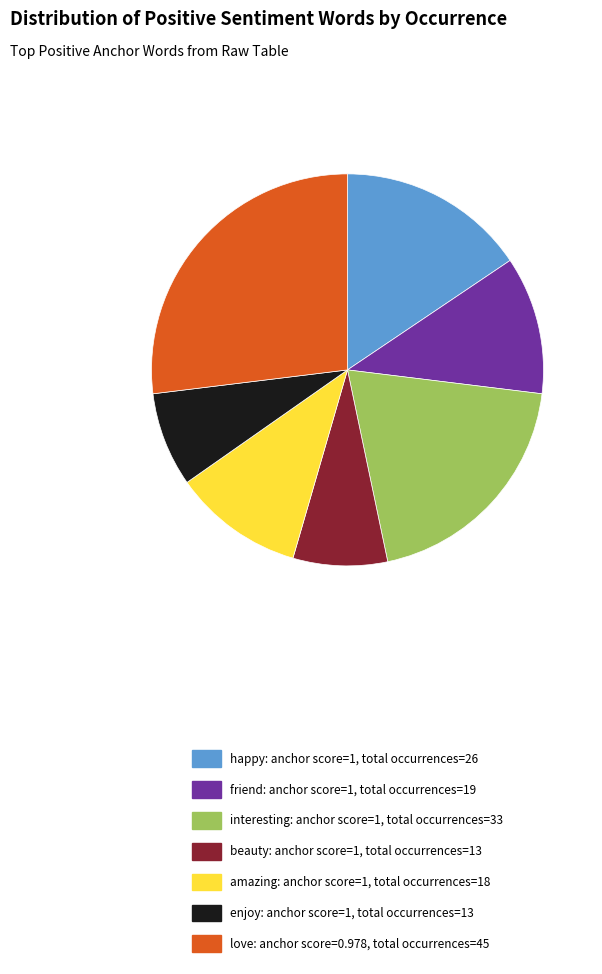

Is there a majority slice in this chart?

No